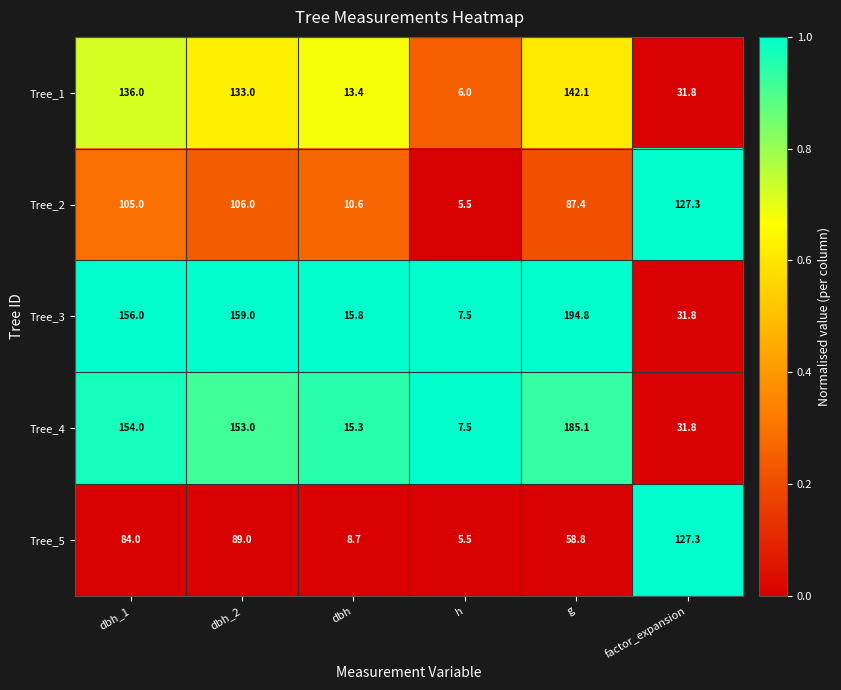

Reading right to left, list all the values displayed in this chart.

Tree_1: 31.8	142.1	6.0	13.4	133.0	136.0
Tree_2: 127.3	87.4	5.5	10.6	106.0	105.0
Tree_3: 31.8	194.8	7.5	15.8	159.0	156.0
Tree_4: 31.8	185.1	7.5	15.3	153.0	154.0
Tree_5: 127.3	58.8	5.5	8.7	89.0	84.0